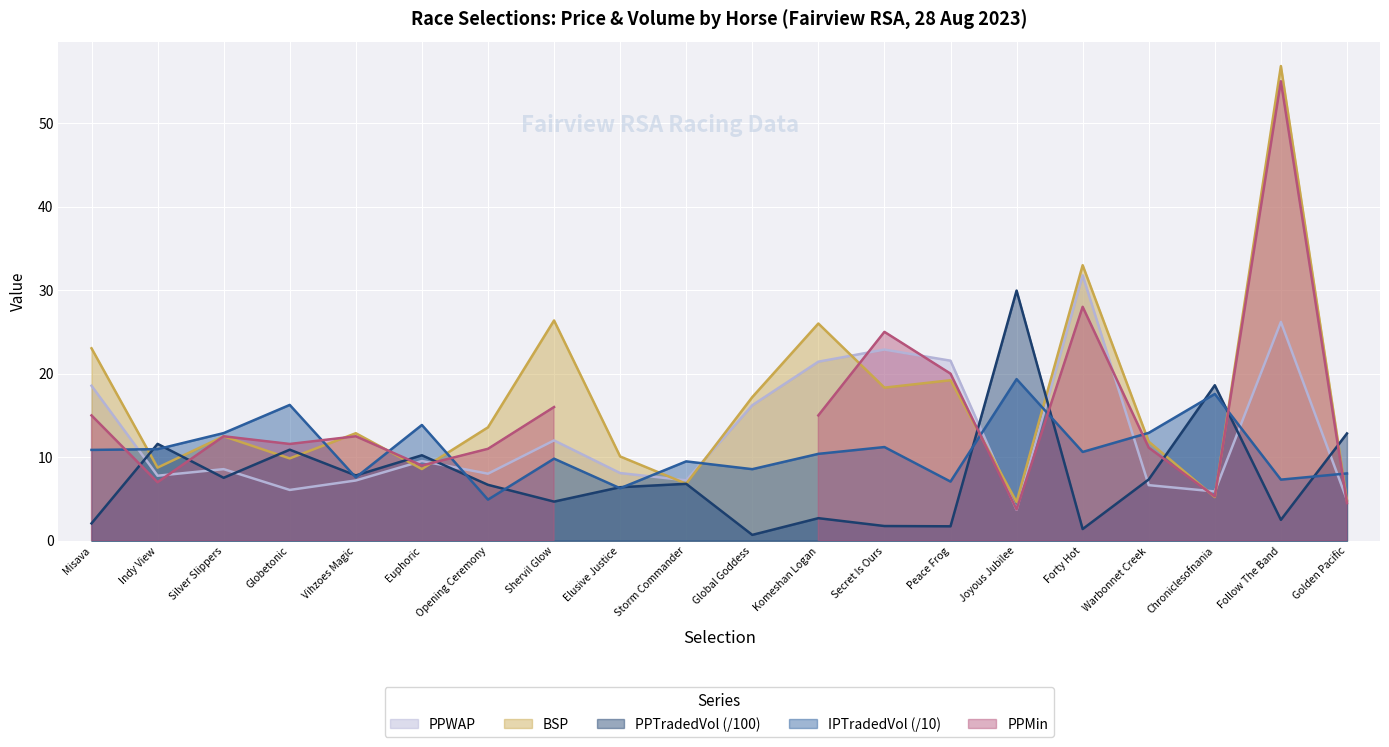

Where is the first local maximum for IPTRADEDVOL?

Globetonic